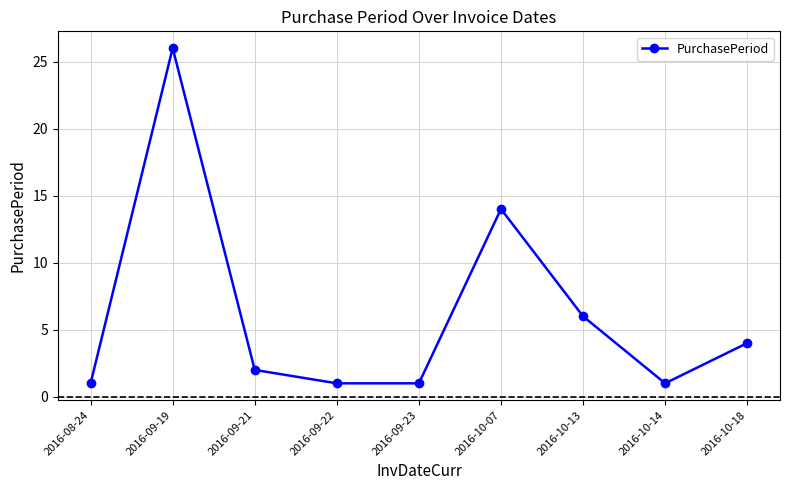

At which category does the data reach its first local peak?

2016-09-19